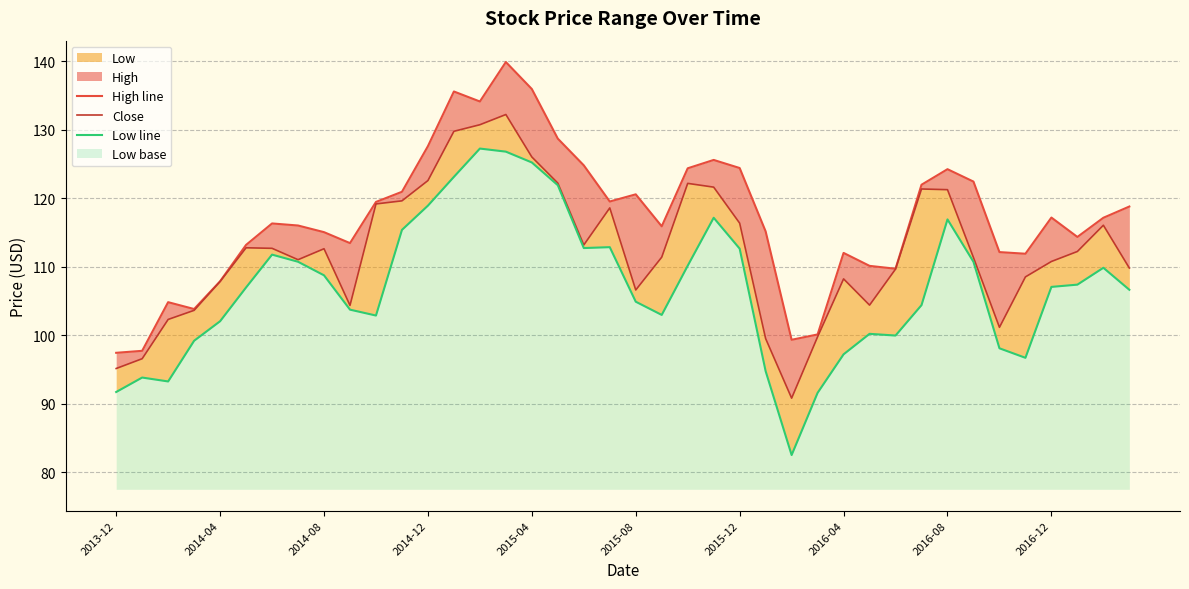

True or false: Close and High line cross at least once.

False